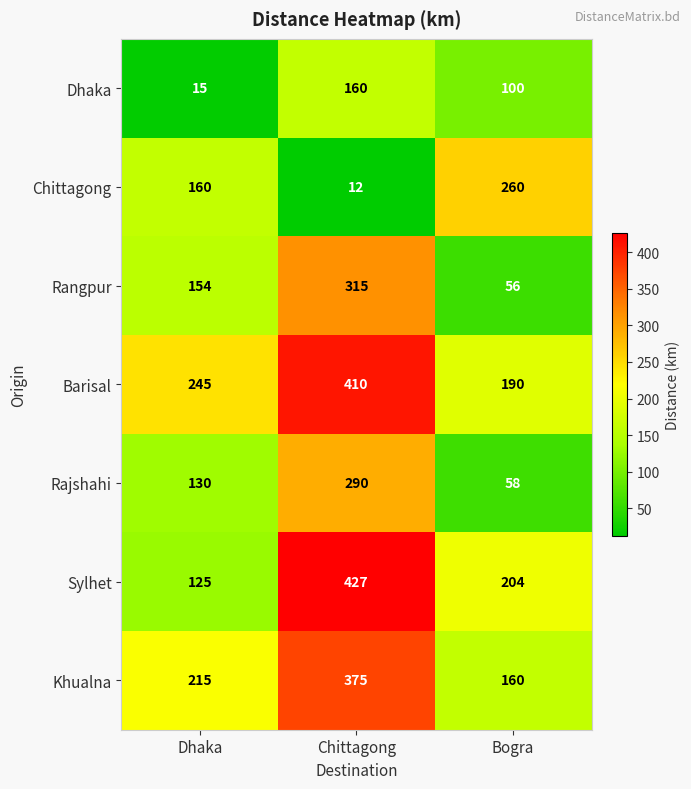

Between Dhaka and Bogra, which series saw the biggest shift?

Chittagong